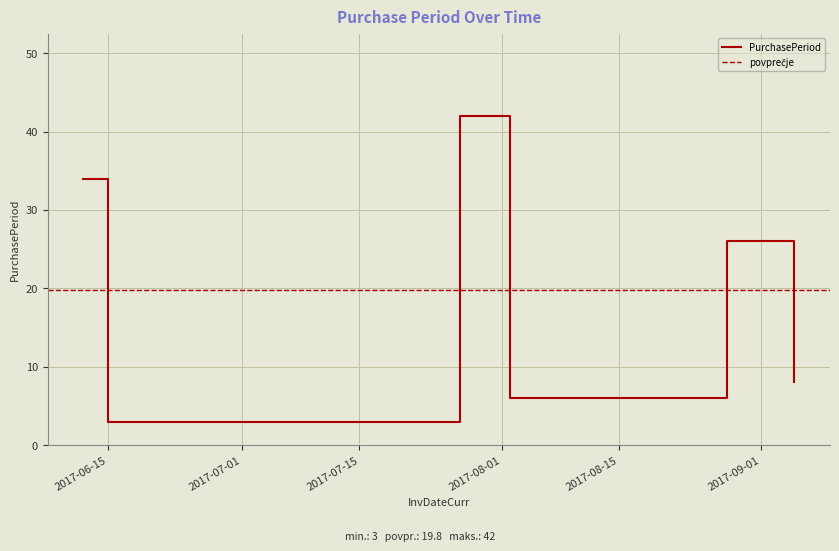

How many distinct data groups are displayed?

1